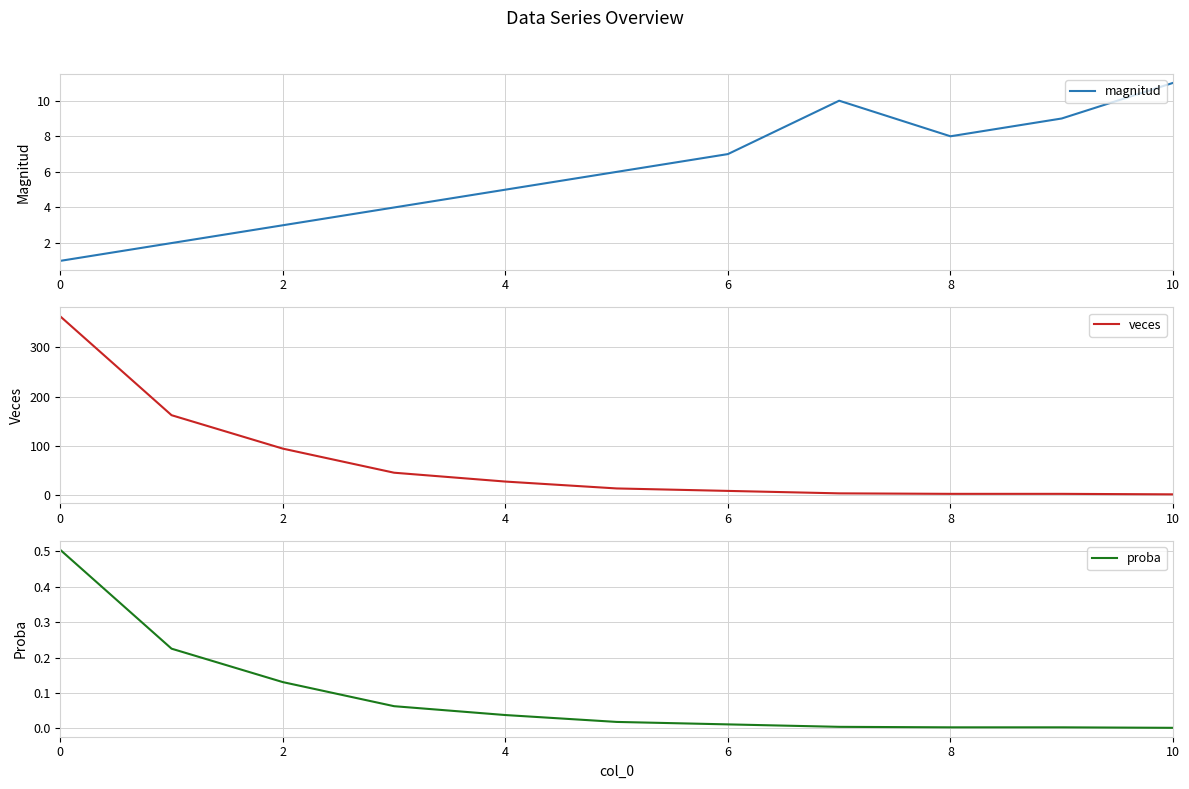

What is the difference between the maximum and second lowest values in the proba series?

0.5